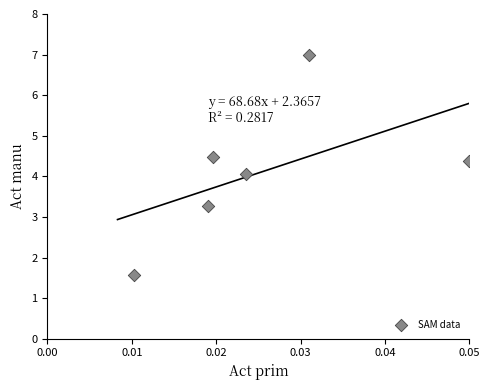

What is the range of Y values (max minus min)?

5.4